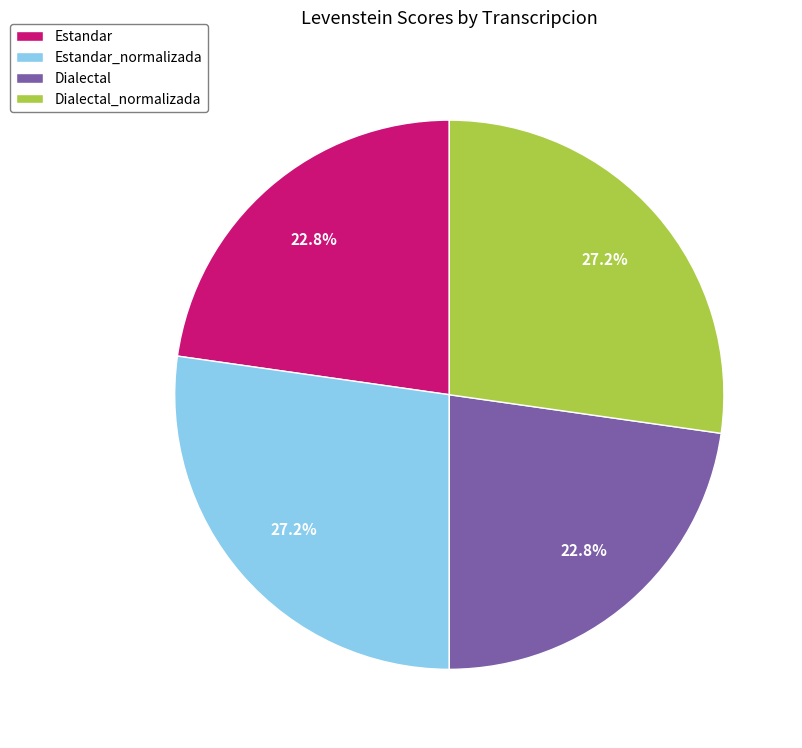

How many segments does this pie chart have?

4